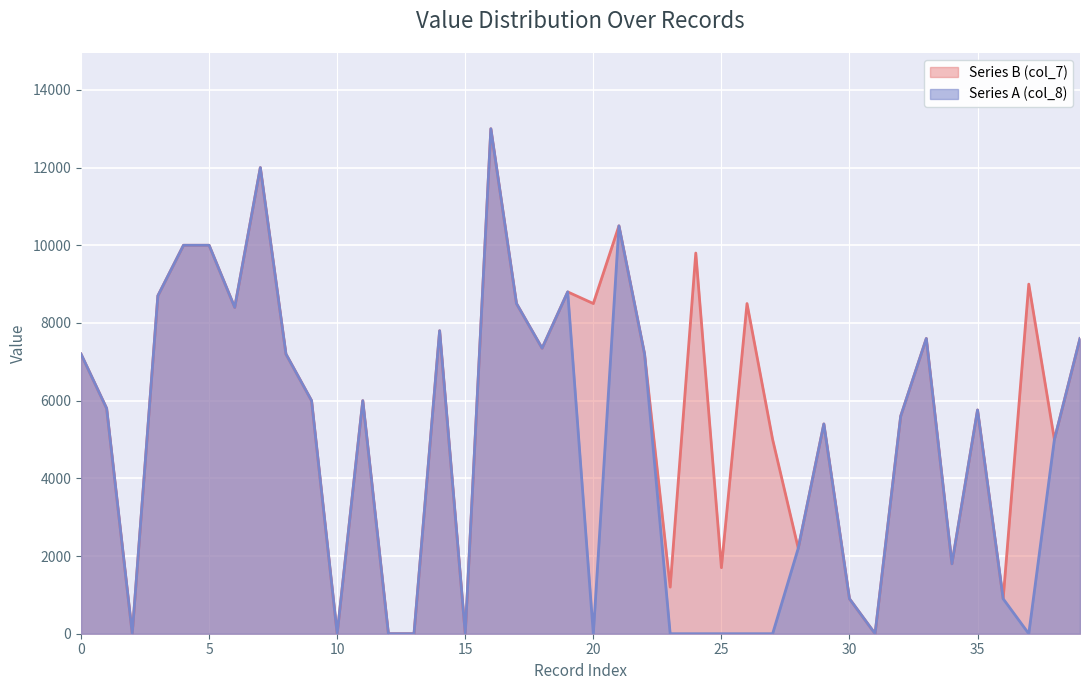

Reading right to left, transcribe all the data shown in this chart.

Series A (col_8): 7600	5000	0	900	5760	1800	7600	5600	0	900	5400	2200	0	0	0	0	0	7200	10500	0	8800	7350	8500	13000	0	7800	0	0	6000	0	6000	7200	12000	8400	10000	10000	8700	0	5800	7200
Series B (col_7): 7600	5000	9000	900	5760	1800	7600	5600	0	900	5400	2200	5000	8500	1700	9800	1200	7200	10500	8500	8800	7350	8500	13000	0	7800	0	0	6000	0	6000	7200	12000	8400	10000	10000	8700	0	5800	7200